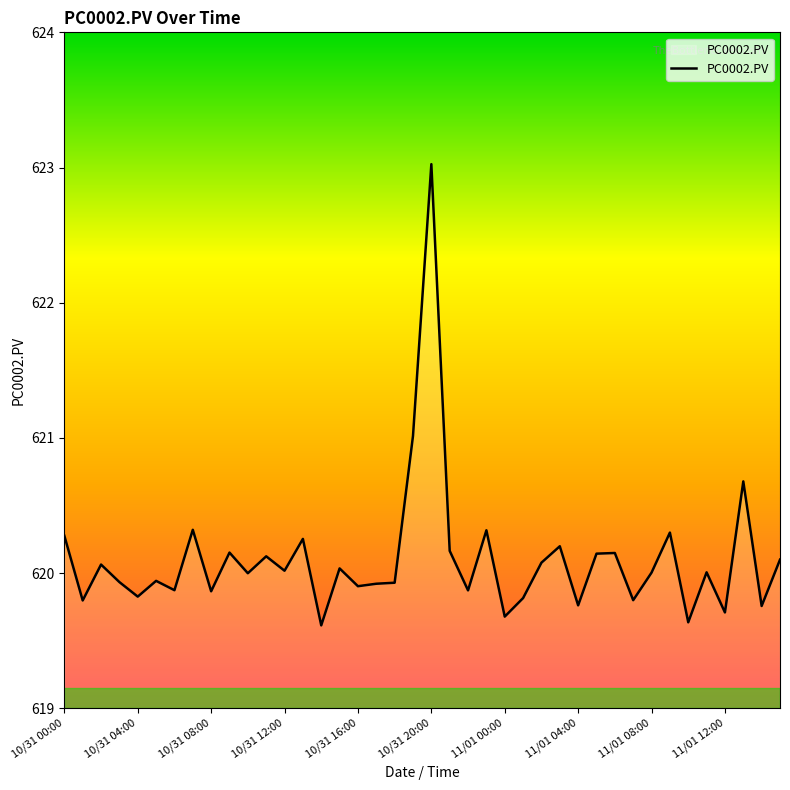

What is the difference between the maximum and minimum values?

3.4